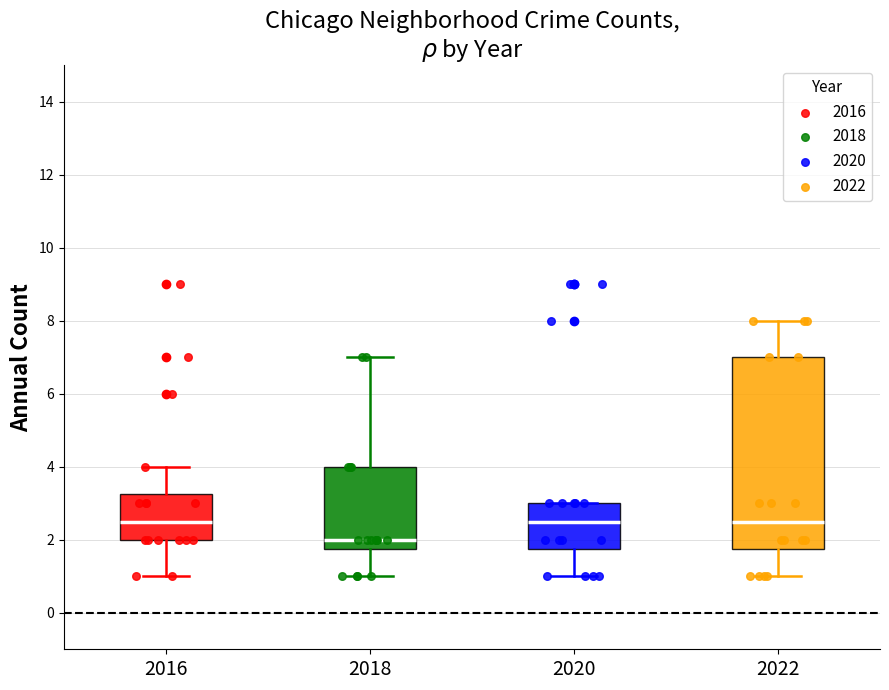

Comparing the boxes themselves (not the whiskers), which one is the tallest?

2022